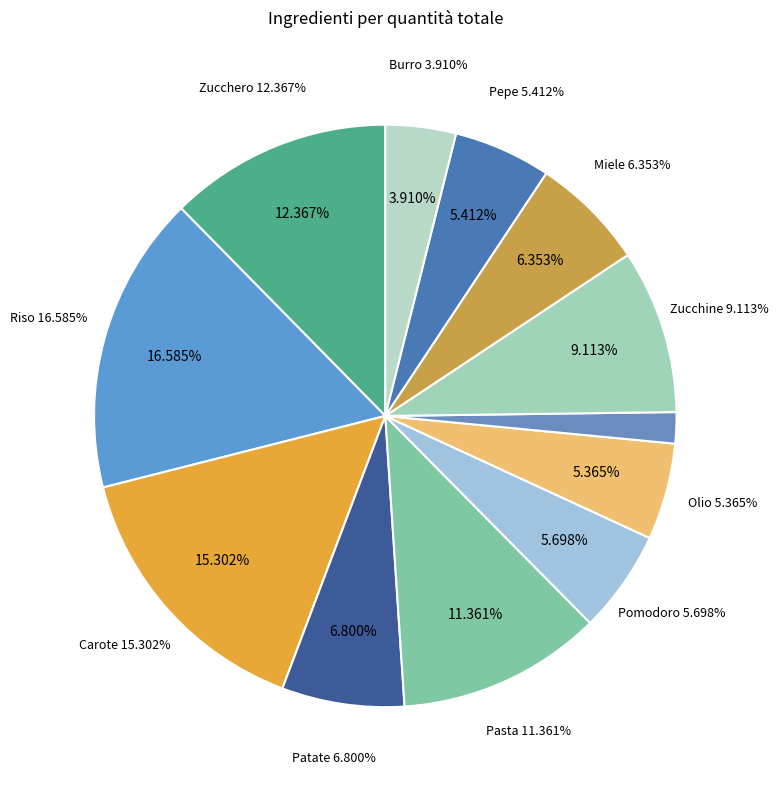

Between Zucchine and Olio, which is larger?

Zucchine